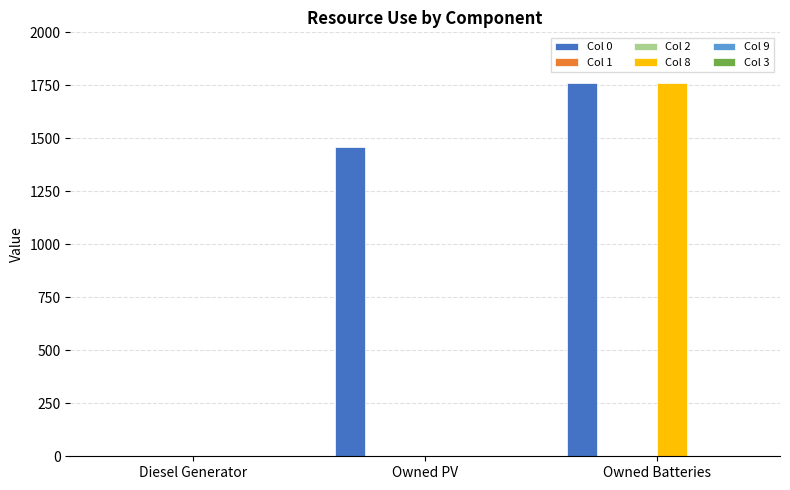

The value of Col 2 at Owned Batteries is 0. True or false?

True